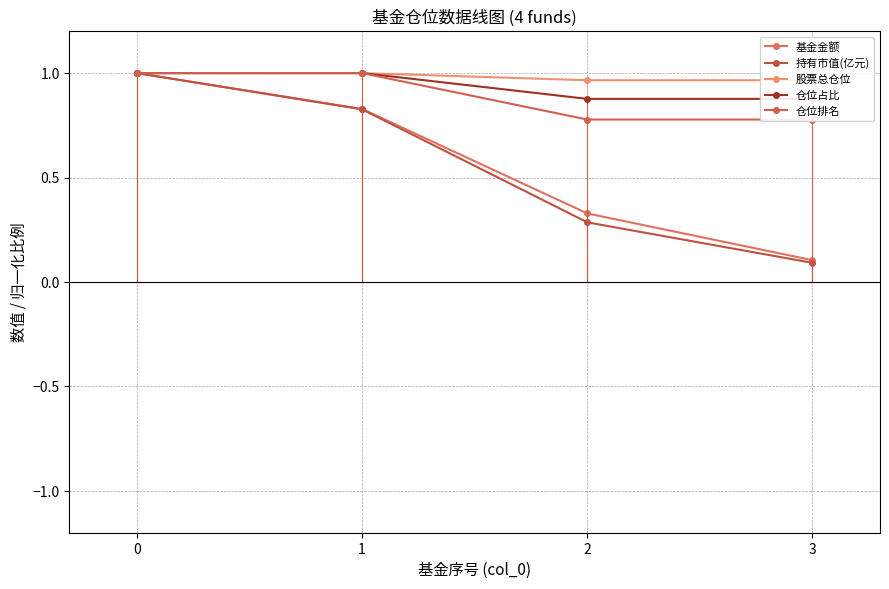

Is the value of 股票总仓位 at 1 greater than the value of 仓位排名 at 1?

No